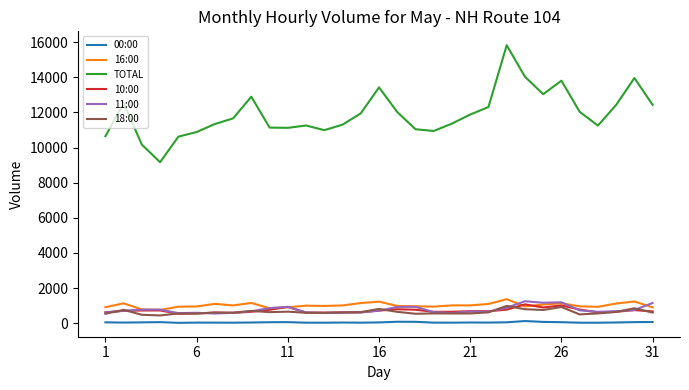

What is the maximum value shown in the chart?

15821